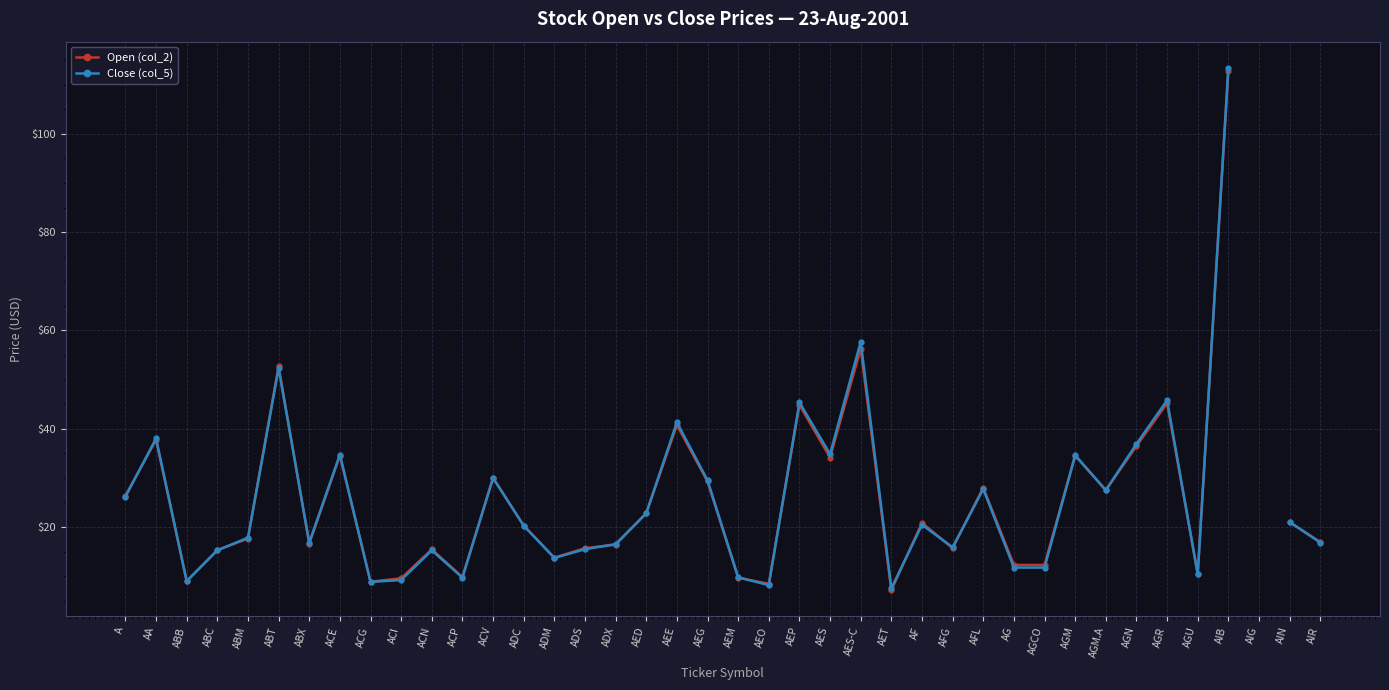

How many intersections are there between Open (col_2) and Close (col_5)?

15